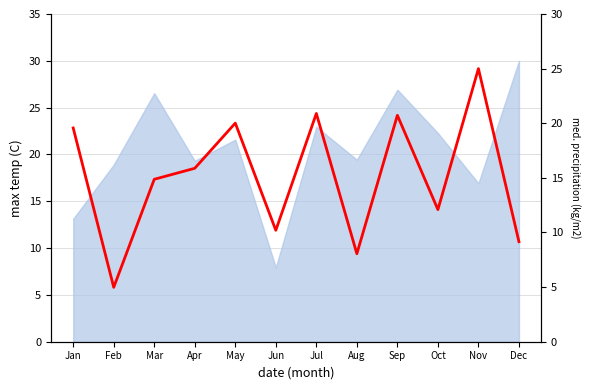

Where does the data first go above 15?

Jan